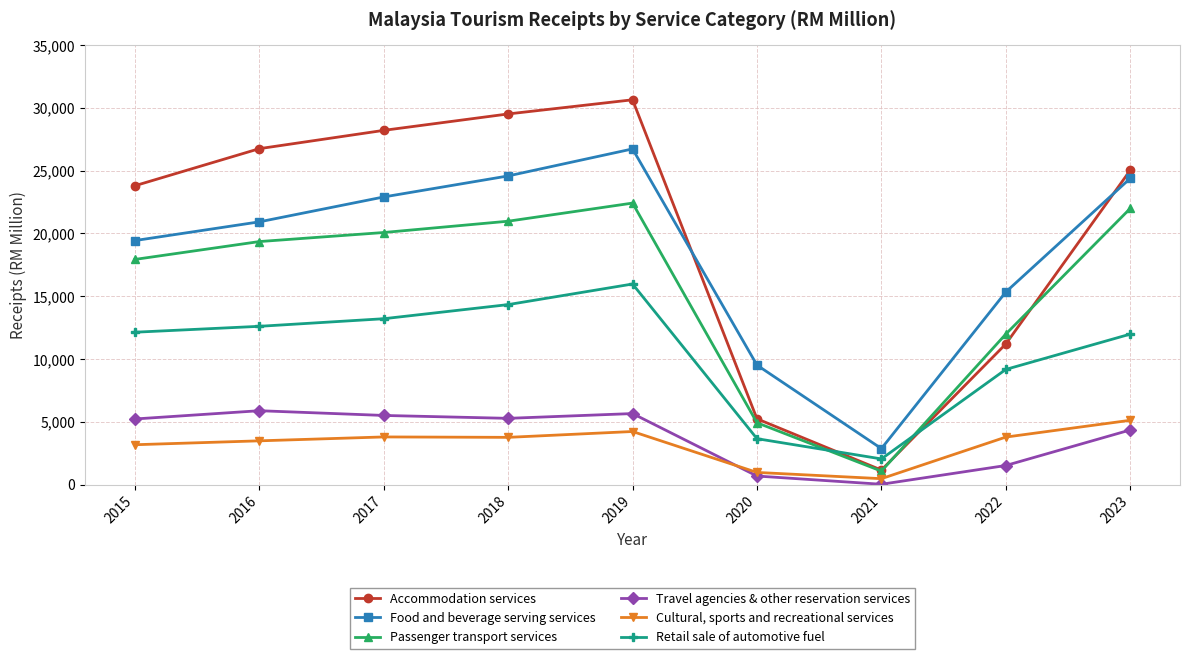

How many data points in Passenger transport services are less than 19344?

4